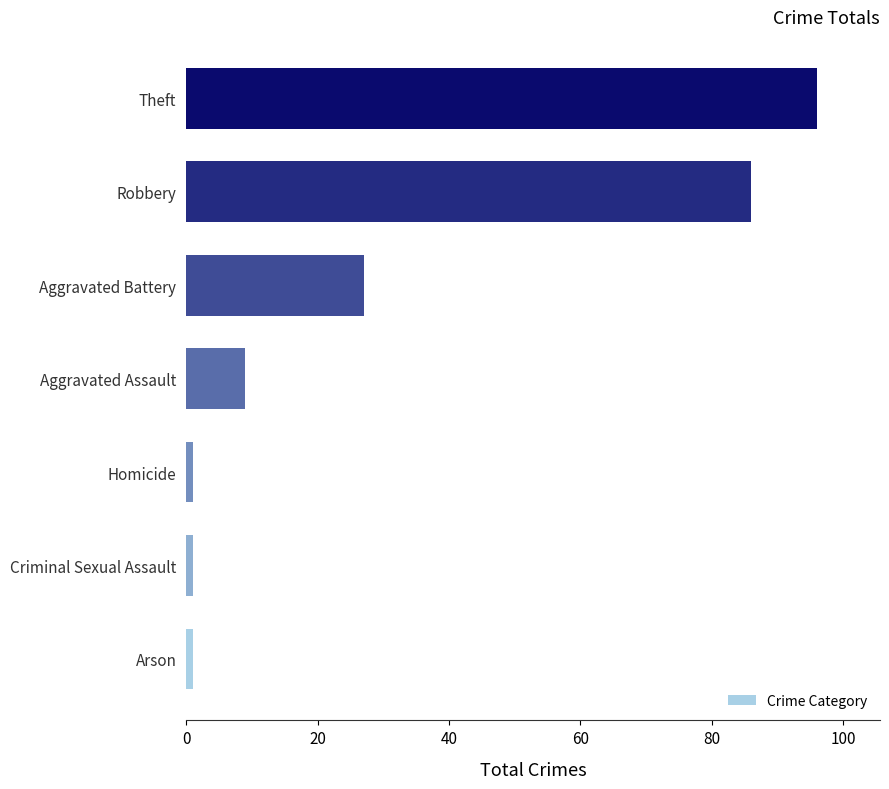

How many distinct data groups are displayed?

1